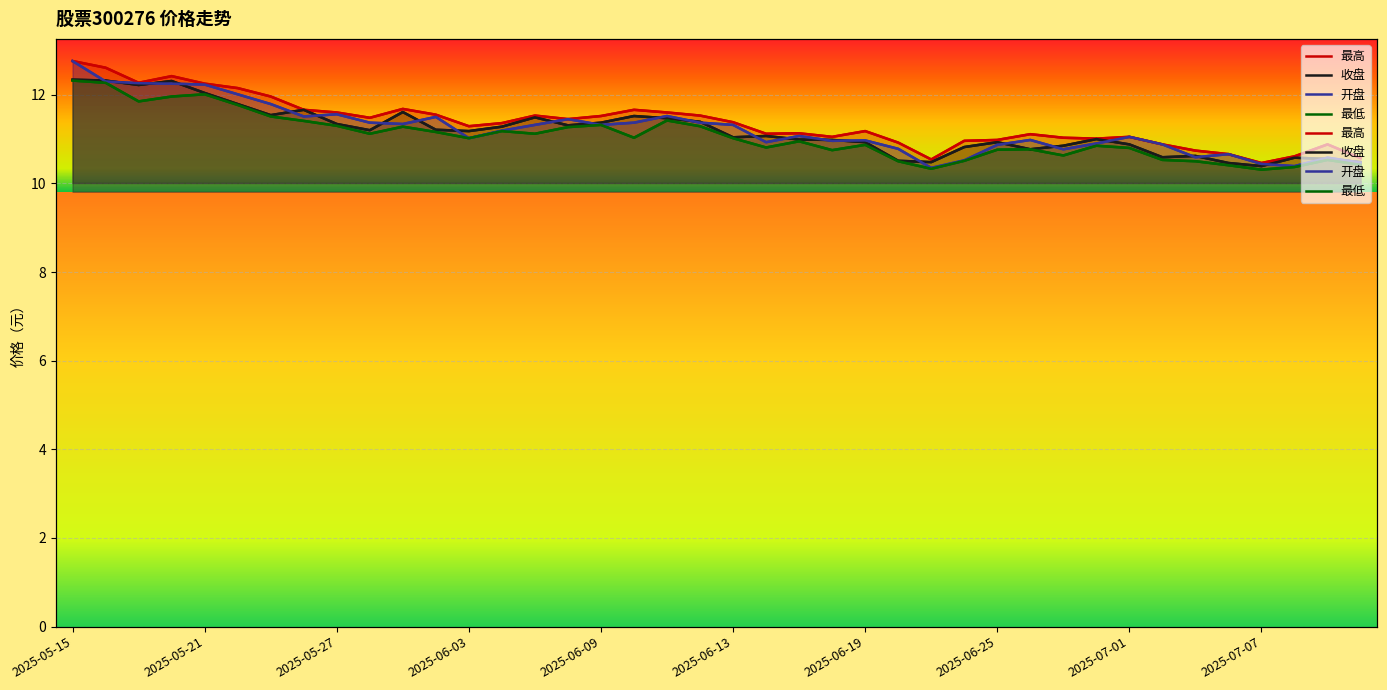

True or false: 最高 has more than 2 interior local peaks.

True